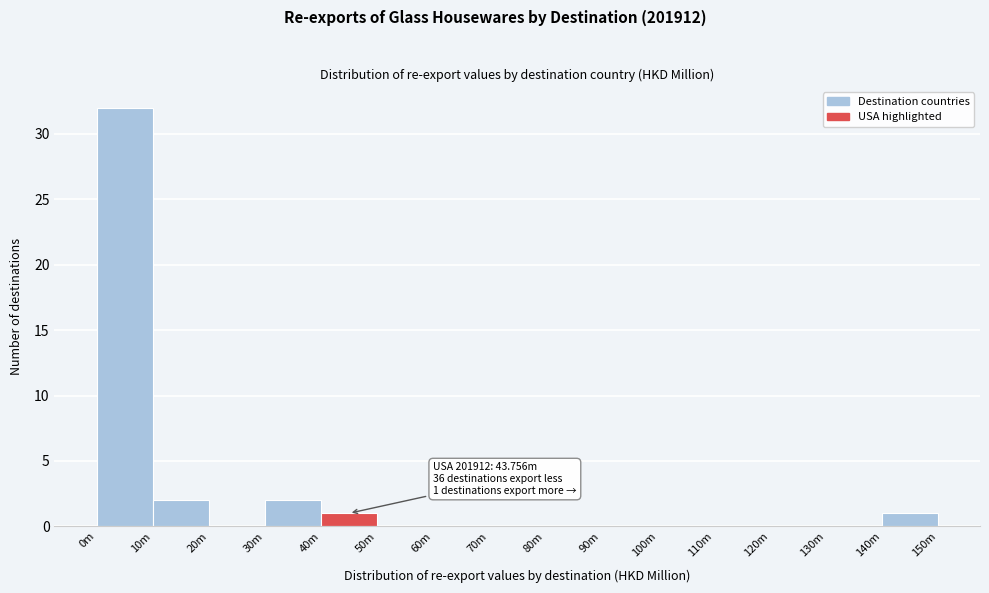

Reading left to right, transcribe all the data shown in this chart.

0m=32	10m=2	20m=0	30m=2	40m=1	50m=0	60m=0	70m=0	80m=0	90m=0	100m=0	110m=0	120m=0	130m=0	140m=1